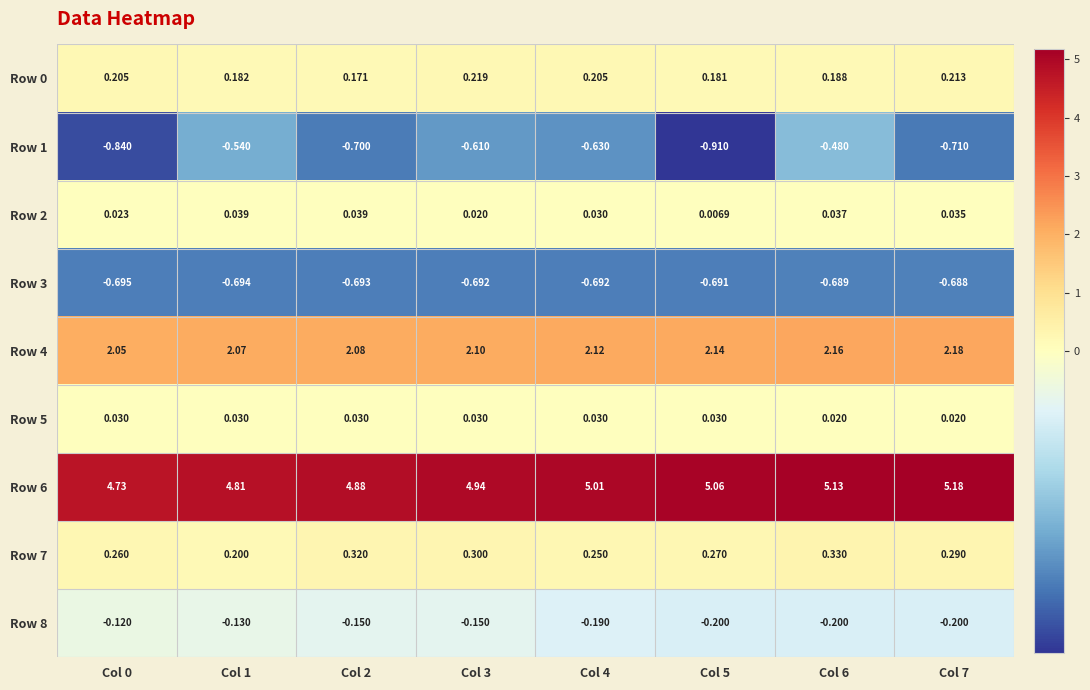

Is the value of Row 8 at Col 0 greater than the value of Row 1 at Col 6?

Yes